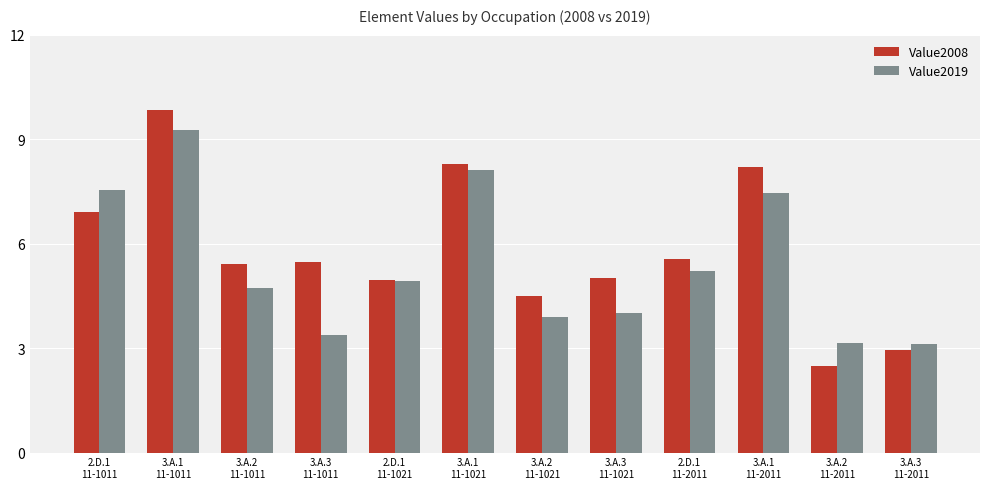

Which series has the widest spread of values?

Value2008